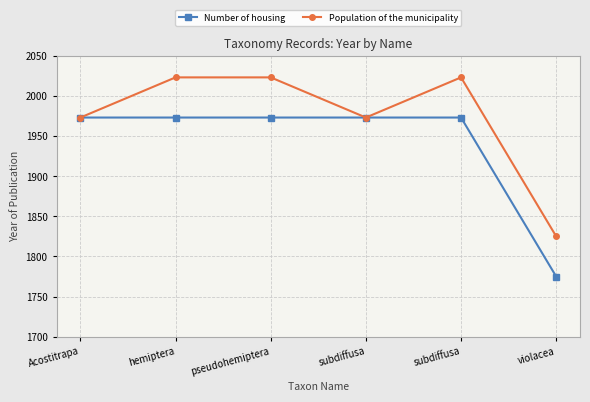

How many lines are shown in the chart?

2